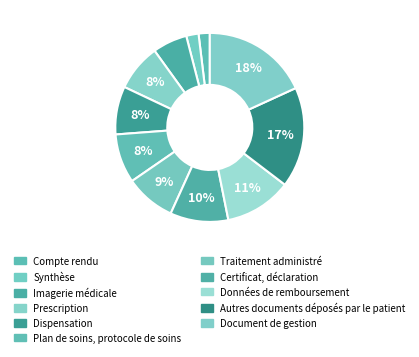

Count the number of slices in the pie.

11